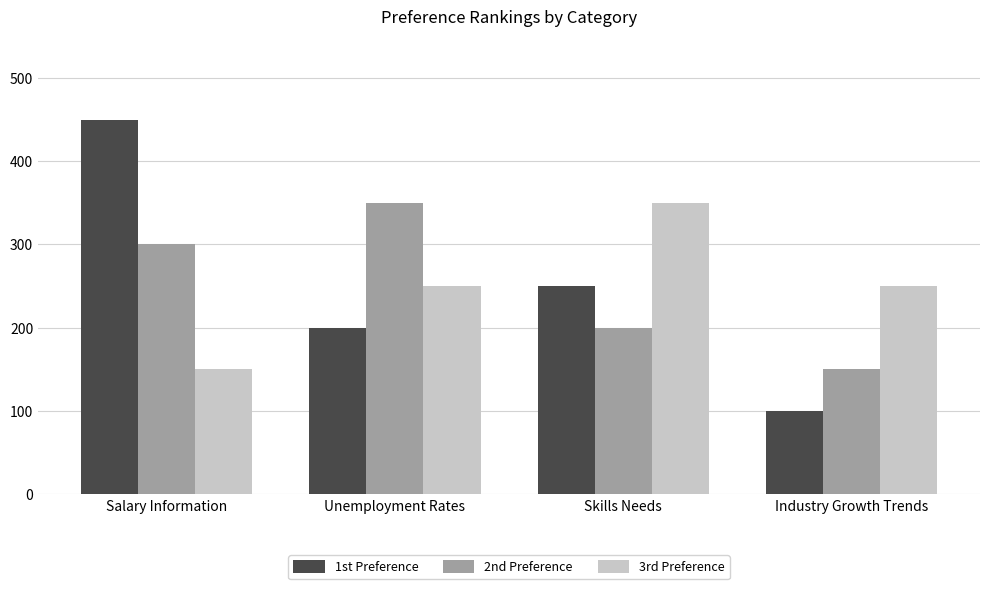

The 2nd Preference series shows 350 at Unemployment Rates. True or false?

True